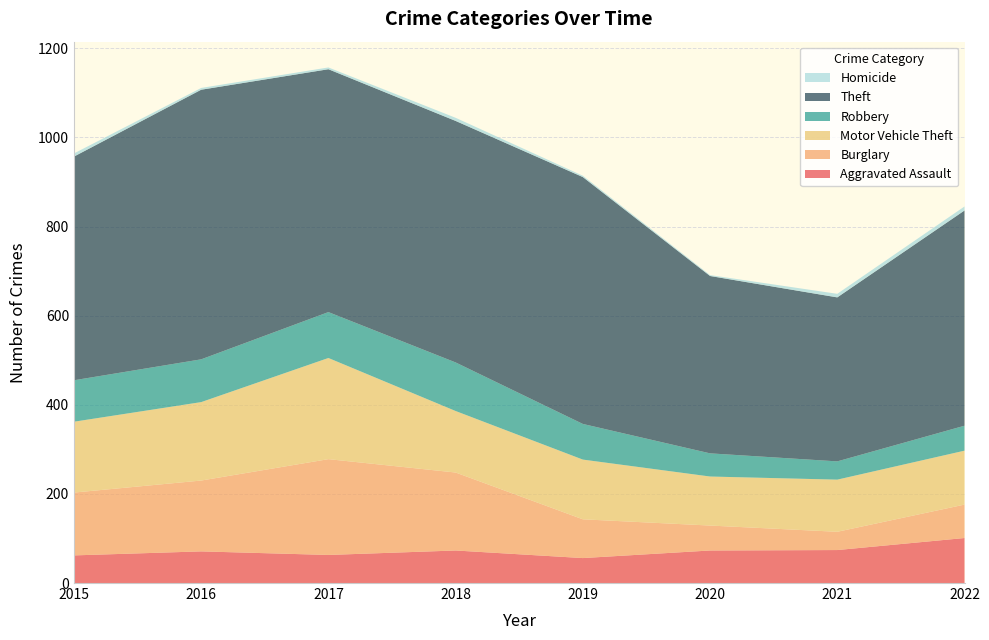

Reading left to right, transcribe all the data shown in this chart.

Aggravated Assault: 2015=62	2016=71	2017=63	2018=73	2019=56	2020=73	2021=74	2022=101
Burglary: 2015=141	2016=159	2017=215	2018=175	2019=87	2020=56	2021=41	2022=75
Motor Vehicle Theft: 2015=159	2016=176	2017=227	2018=138	2019=134	2020=110	2021=117	2022=121
Robbery: 2015=93	2016=96	2017=103	2018=109	2019=80	2020=52	2021=41	2022=56
Theft: 2015=502	2016=605	2017=545	2018=542	2019=554	2020=398	2021=368	2022=483
Homicide: 2015=7	2016=4	2017=4	2018=7	2019=3	2020=2	2021=8	2022=9